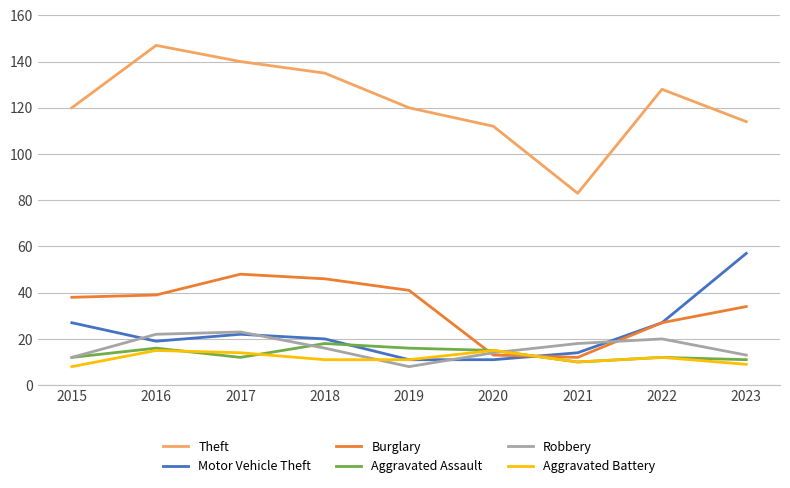

How many intersections are there between Burglary and Aggravated Assault?

2